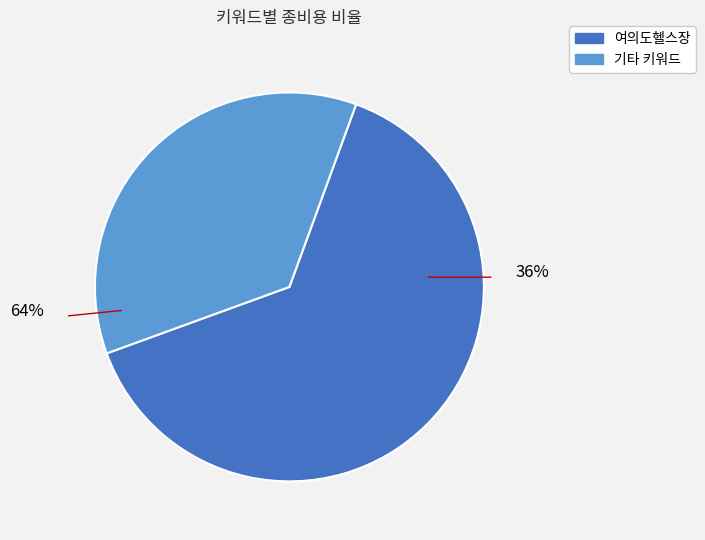

Is 여의도헬스 the majority of the pie?

No